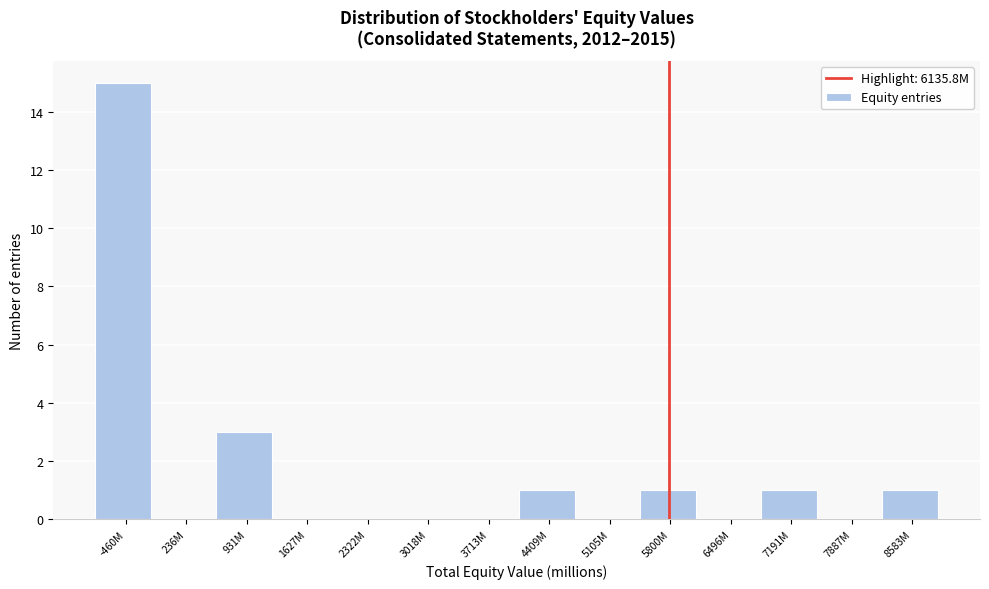

Reading left to right, what are all the values shown in this chart?

-460M=15	236M=0	931M=3	1627M=0	2322M=0	3018M=0	3713M=0	4409M=1	5105M=0	5800M=1	6496M=0	7191M=1	7887M=0	8583M=1